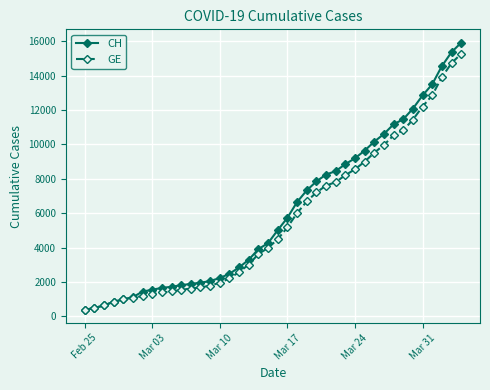

What are all the series names shown in the legend?

CH, GE